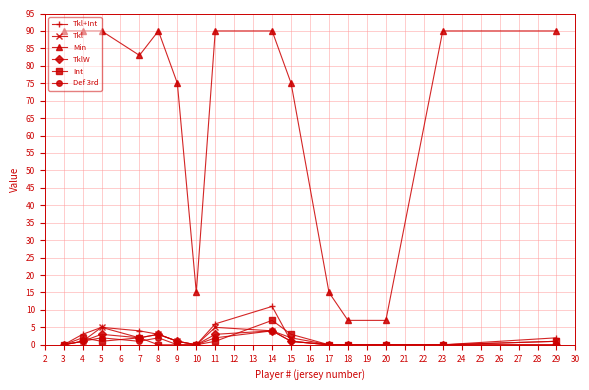

At which category is the sum across all series the highest?

14